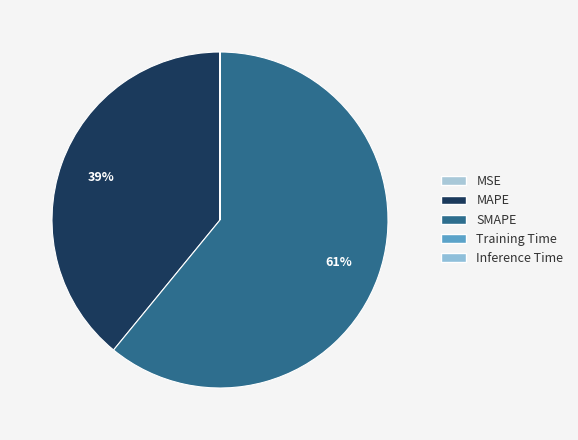

How many segments does this pie chart have?

5